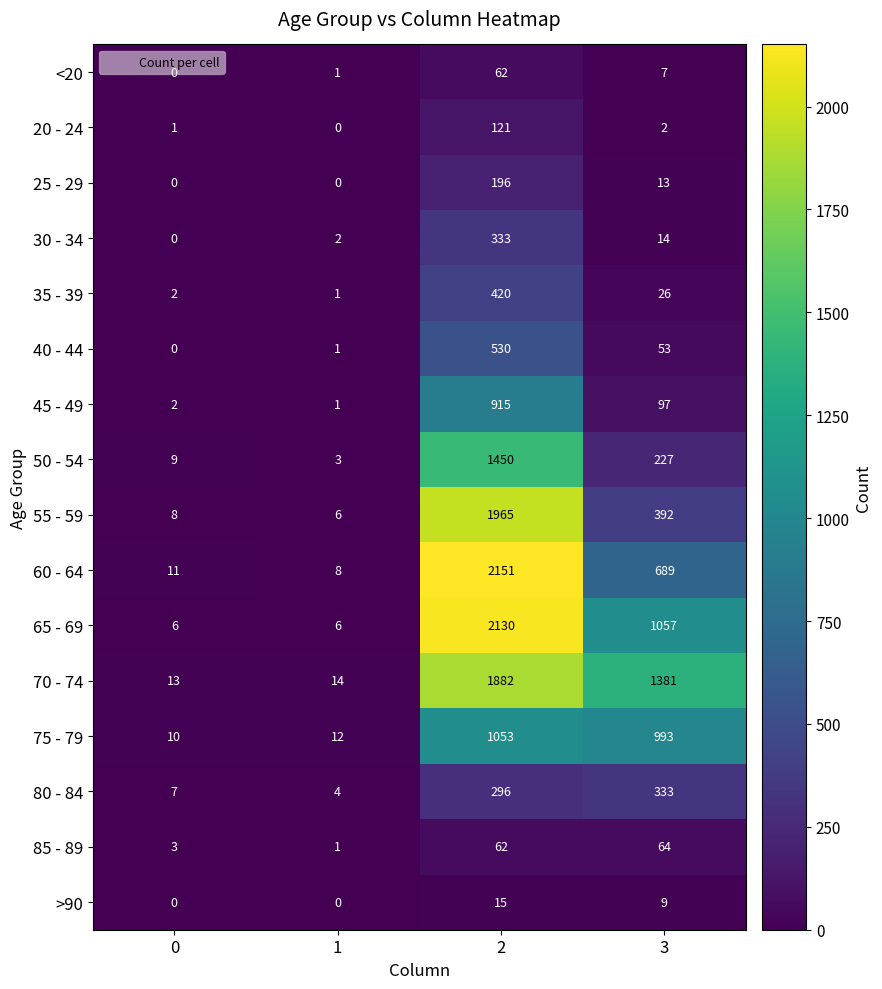

What is the average value of the 45 - 49 series?

254